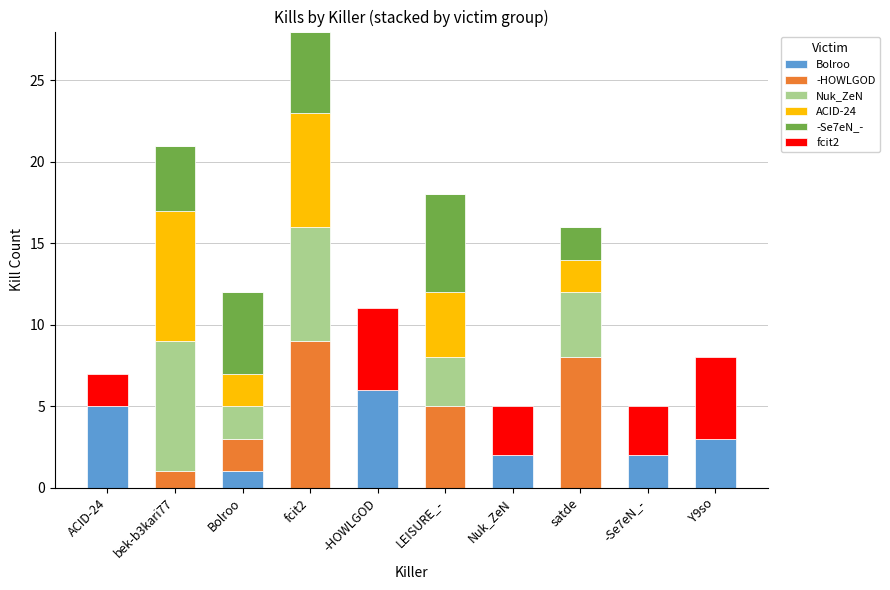

At which category is the sum across all series the highest?

fcit2